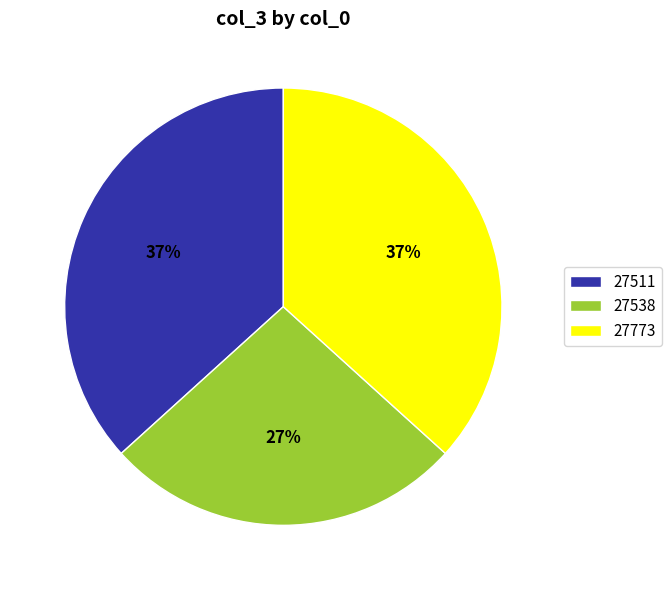

What is the smallest slice in the pie chart?

27538